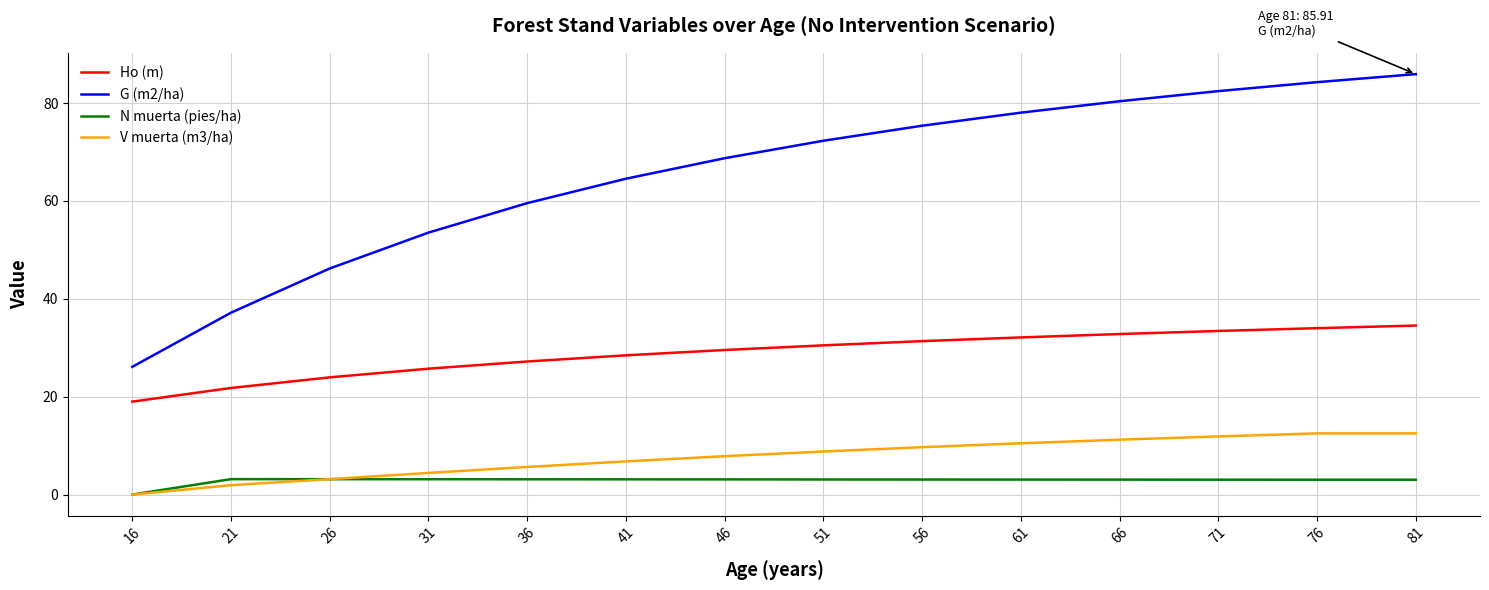

True or false: V muerta (m3/ha) and G (m2/ha) cross at least once.

False